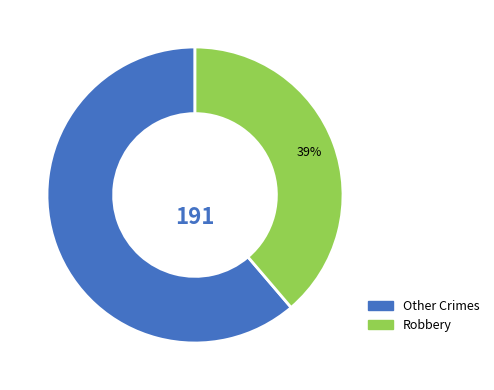

Is there any slice that represents more than half of the pie?

Yes